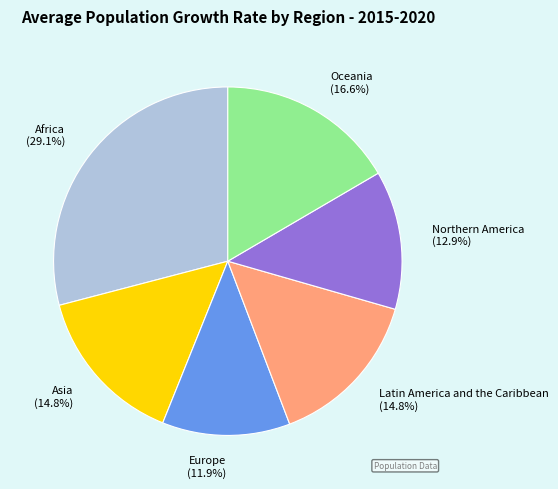

Which slice is the smallest?

Europe